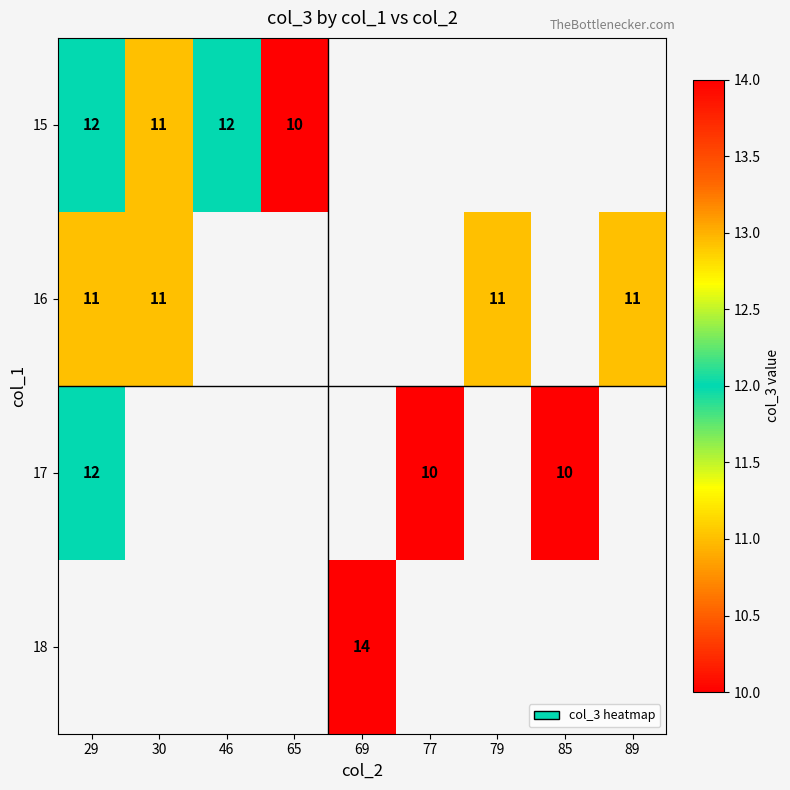

Which label corresponds to the smallest value in the chart?

65